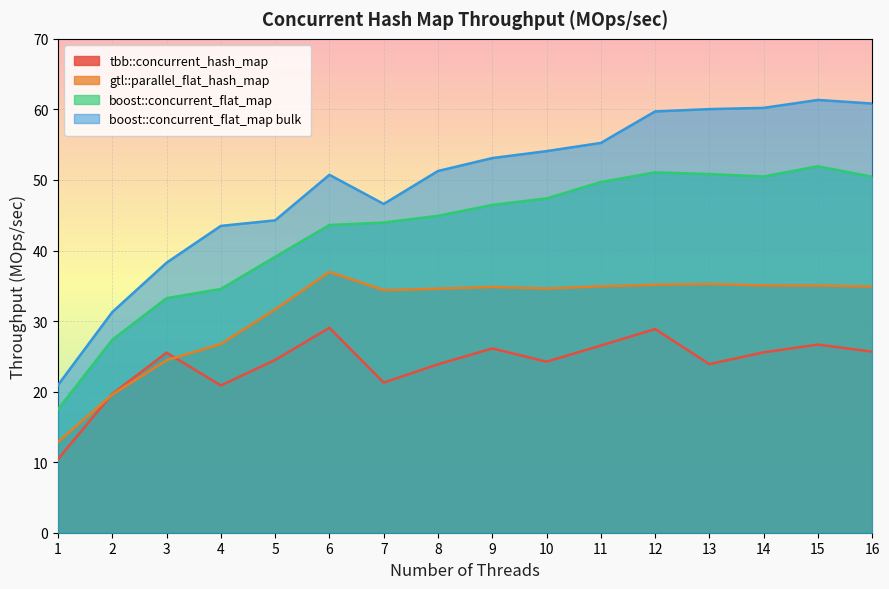

What is the smallest value displayed?

10.4